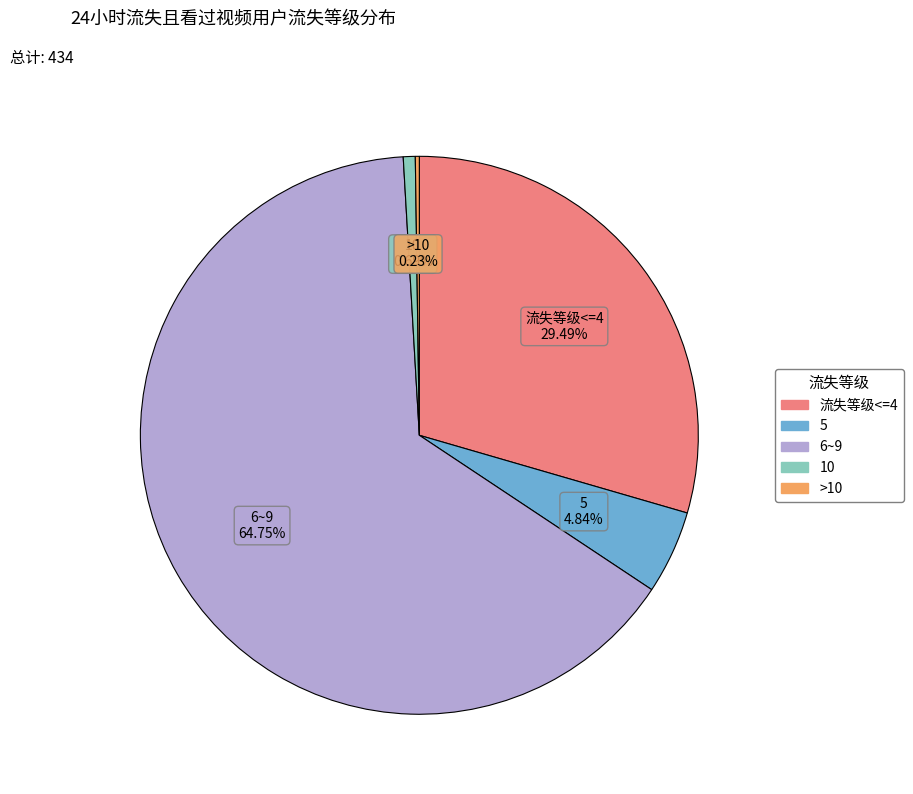

Which slice is the largest?

6~9